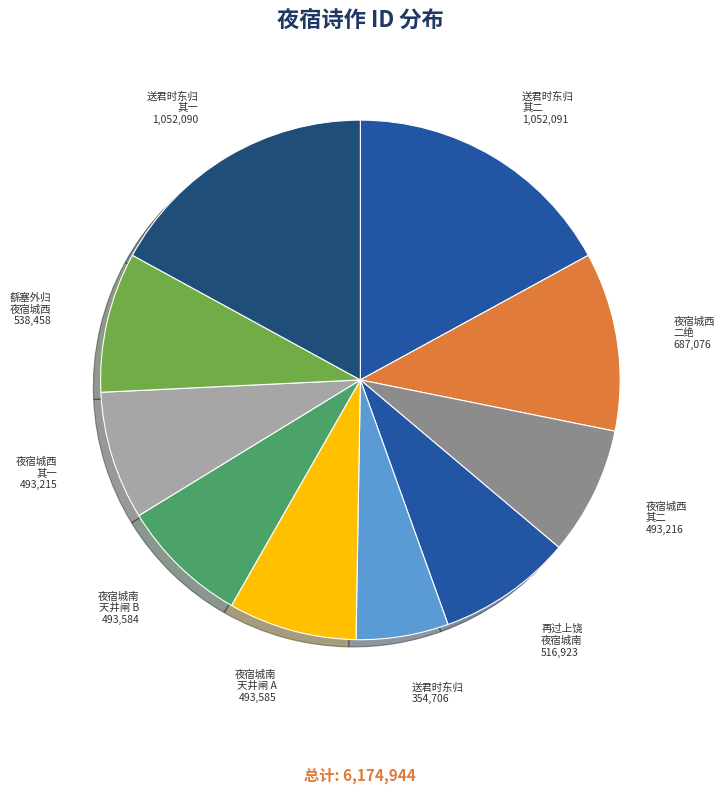

What is the ratio of the value at 夜宿城南 天井闸 B to the value at 夜宿城西 其一?

1.0